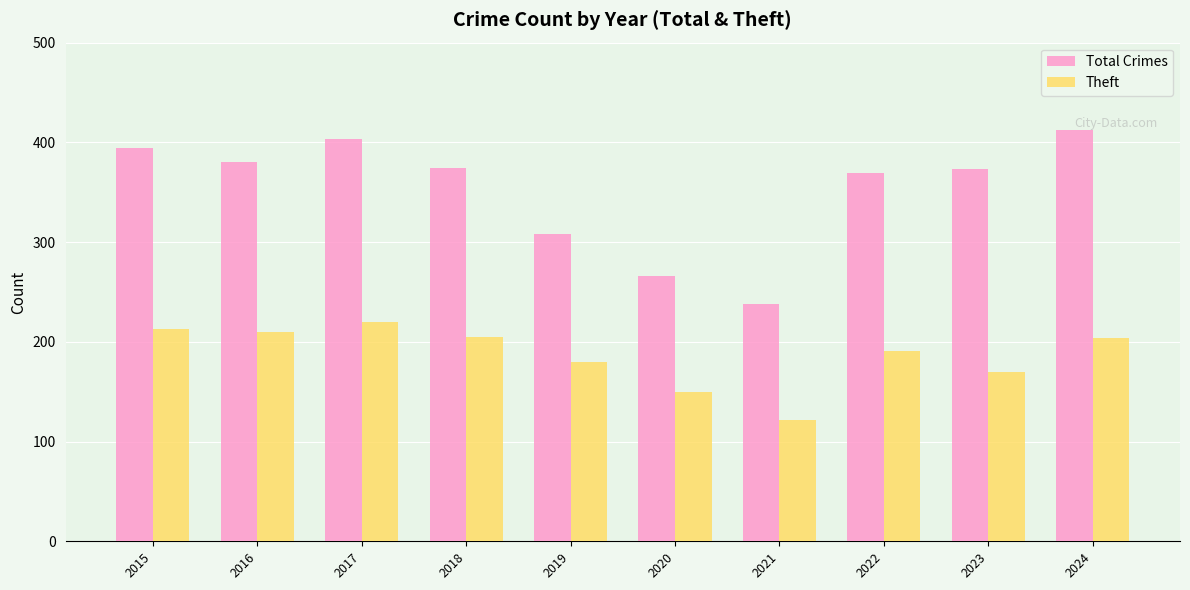

What is the sum of the Total Crimes values at 2016 and 2017?

783